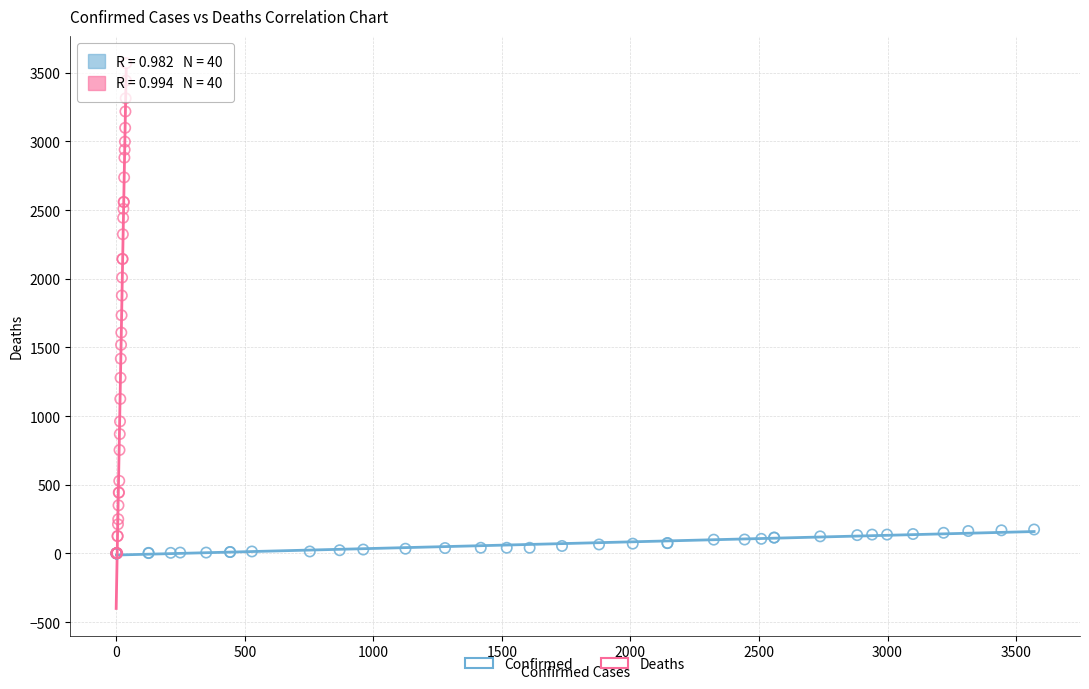

Which series contains the highest Y value?

Deaths